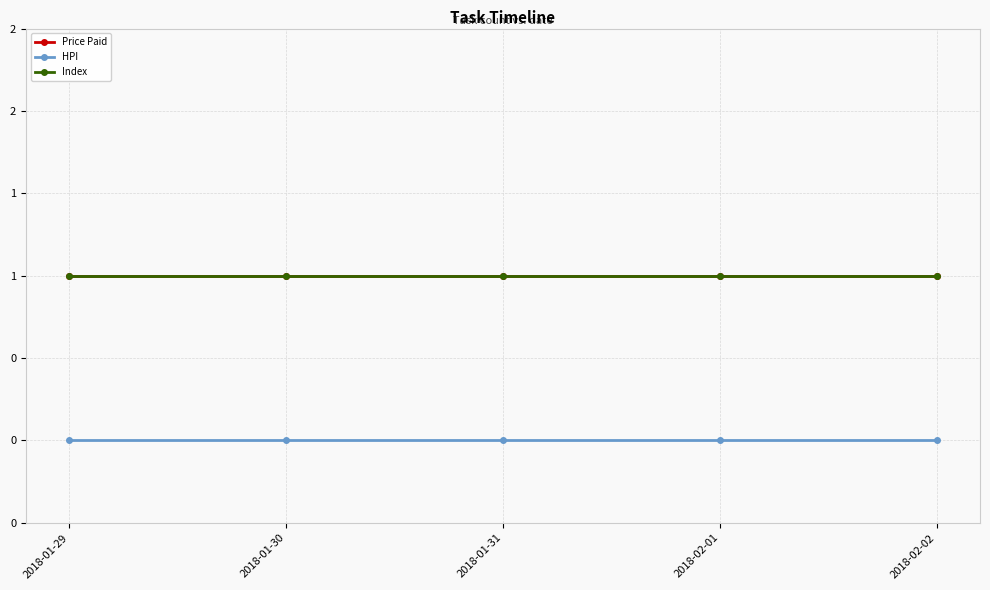

True or false: Price Paid has more than 2 interior local peaks.

False